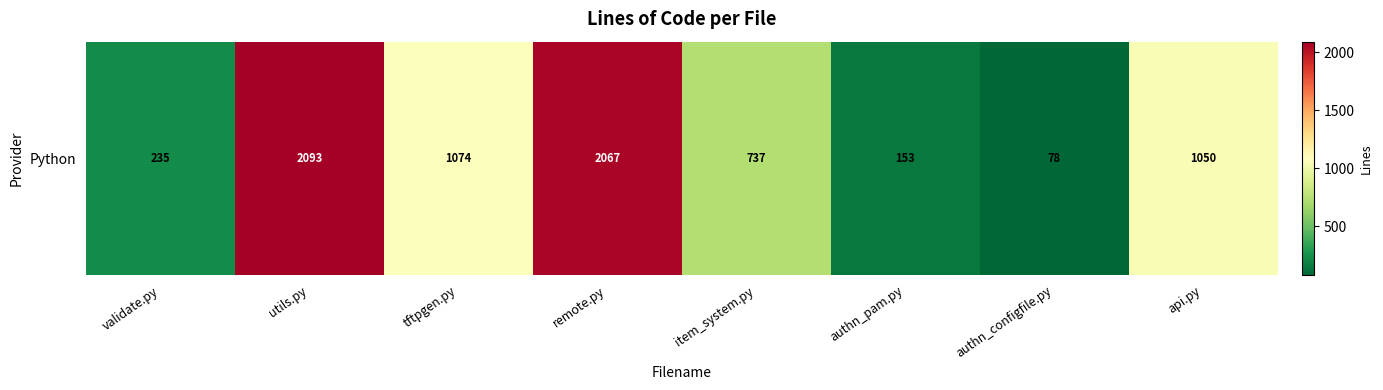

Reading left to right, what are all the values shown in this chart?

235	2093	1074	2067	737	153	78	1050